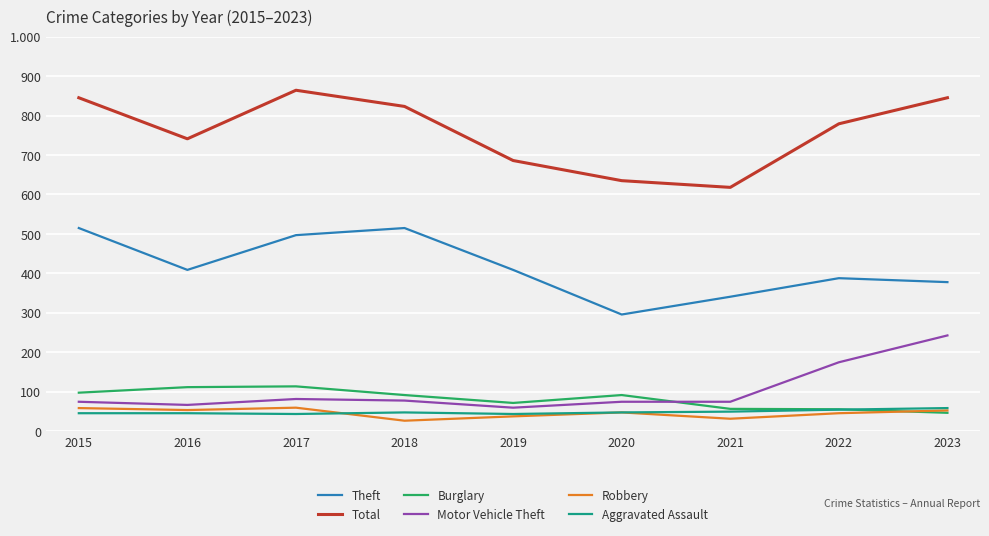

How many interior local valleys does the Motor Vehicle Theft series have?

2